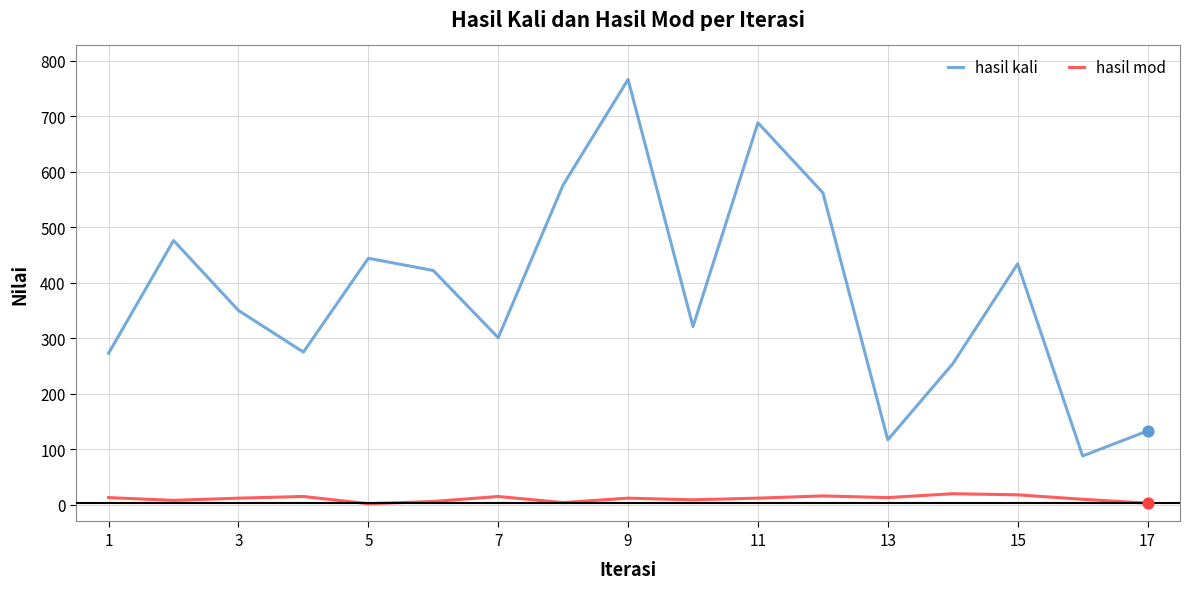

Which series has the largest total across all categories?

hasil kali